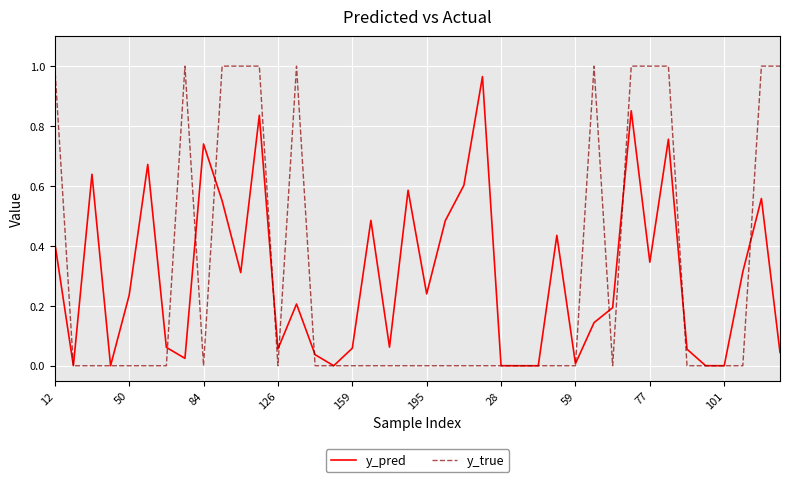

Which series has the largest range (max minus min)?

y_true